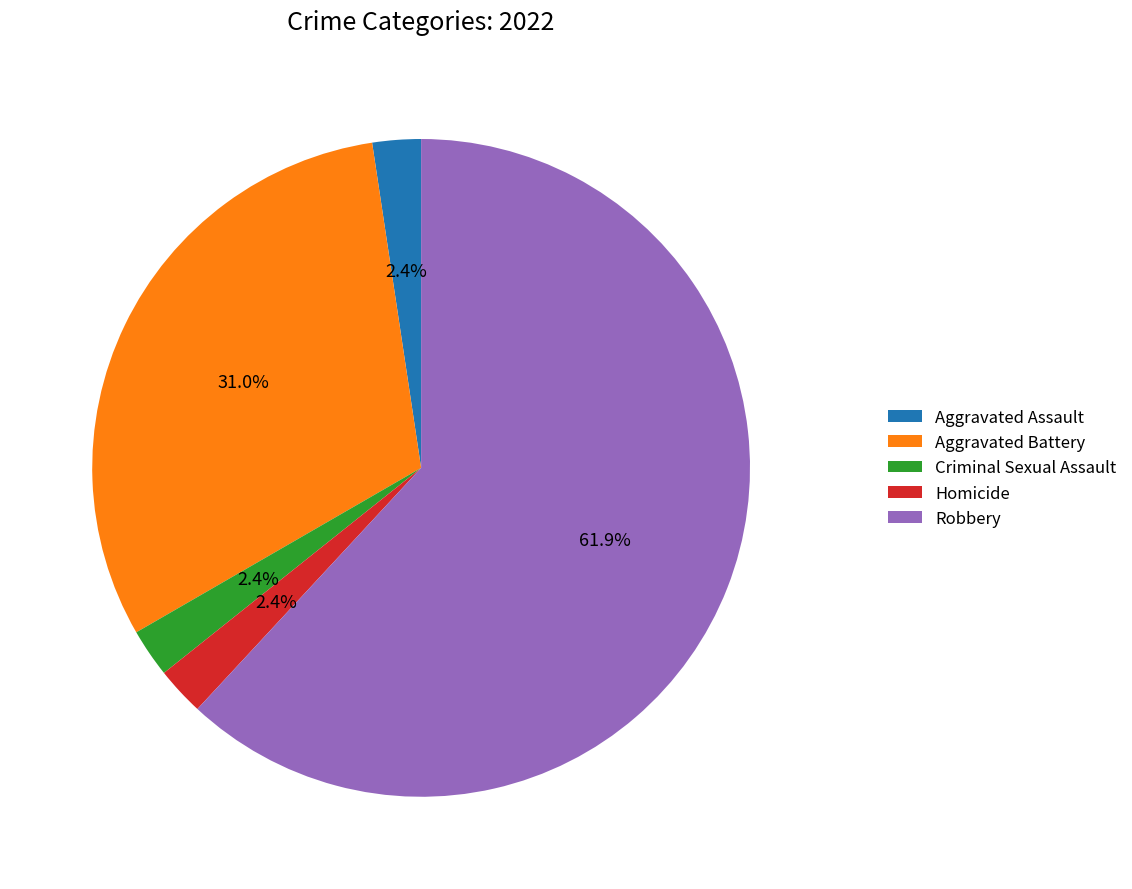

What portion of the pie excludes Criminal Sexual Assault?

97.6%